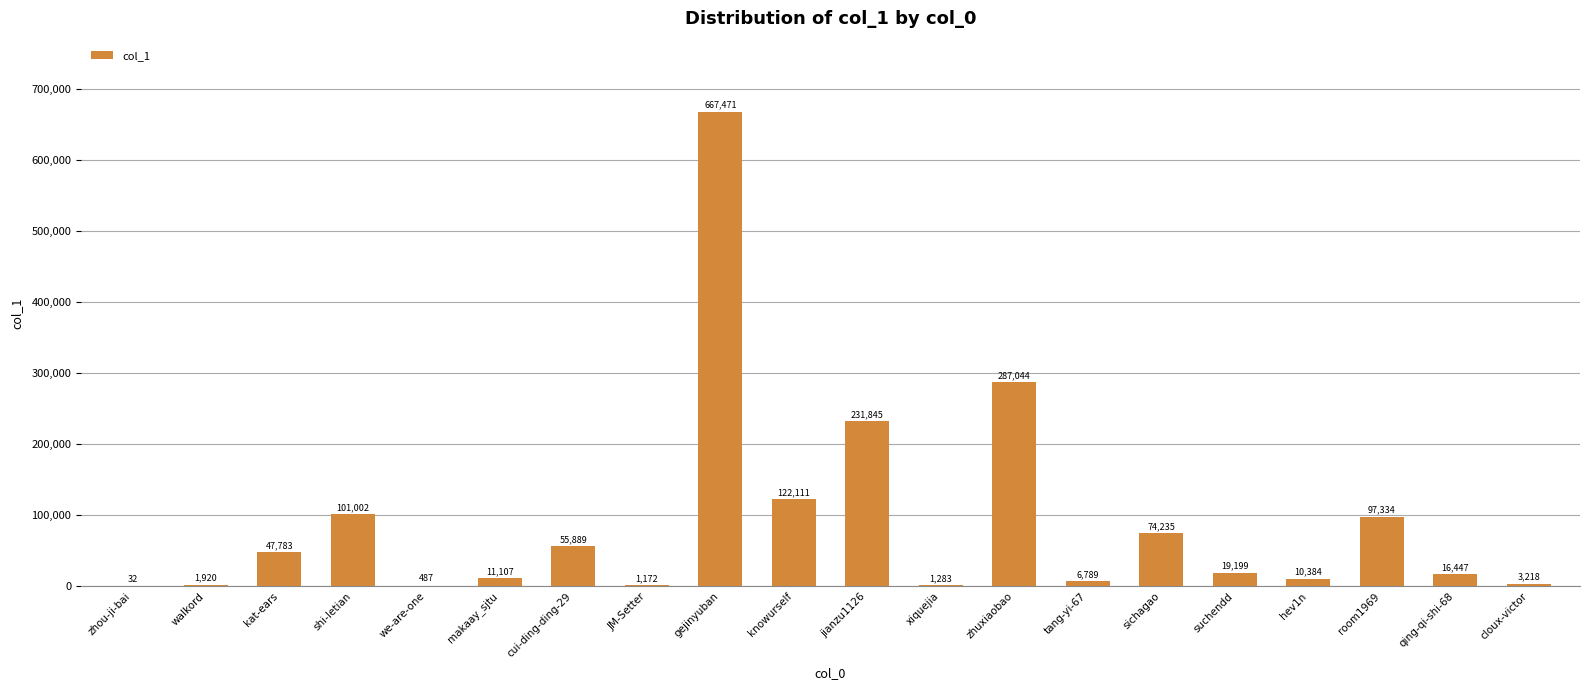

What is the change in value from zhou-ji-bai to zhuxiaobao?

+287012